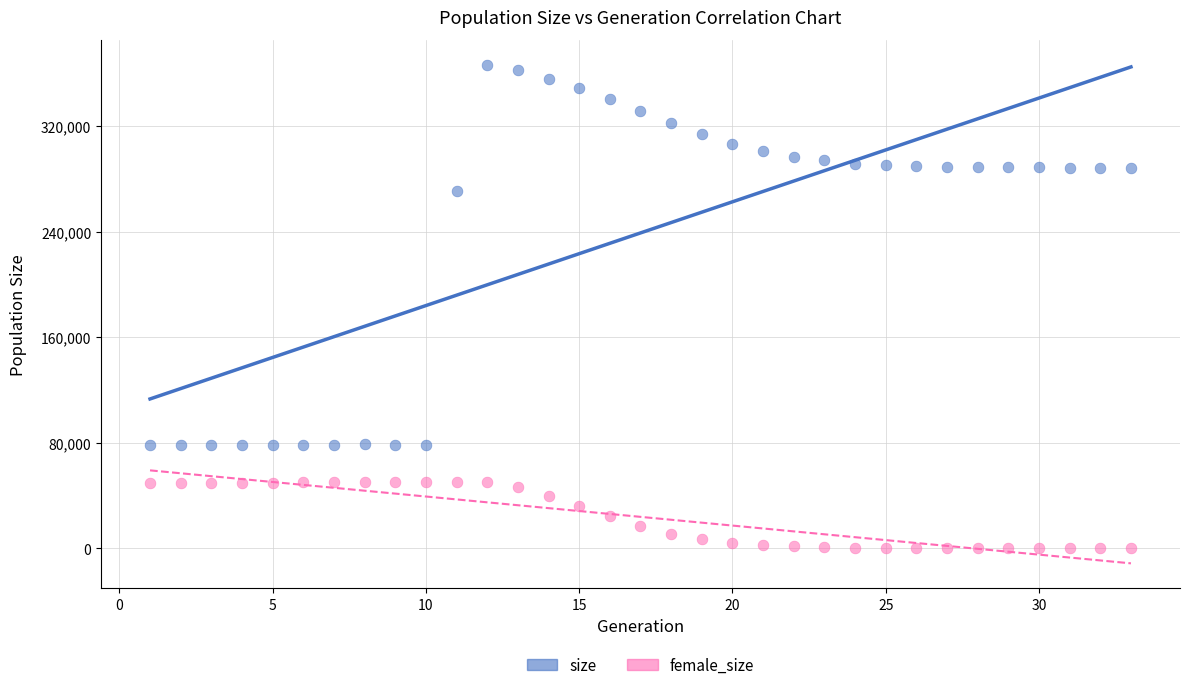

Across all data points, what is the range of Y values (max minus min)?

366793